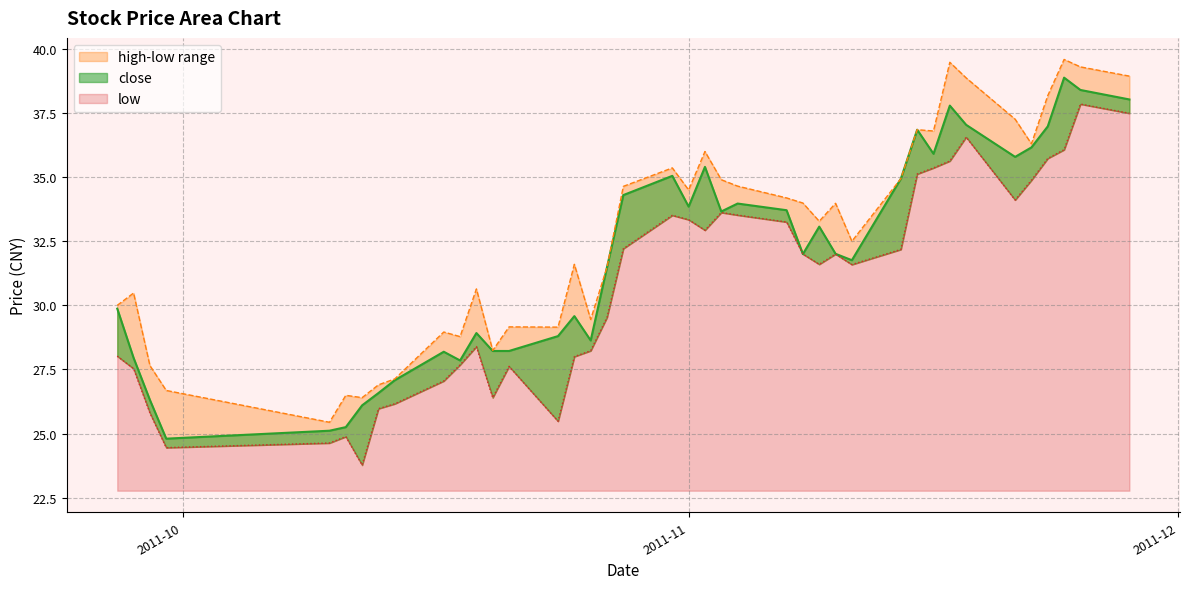

Which has a higher value, 2011-11-15 or 2011-10-14?

2011-11-15